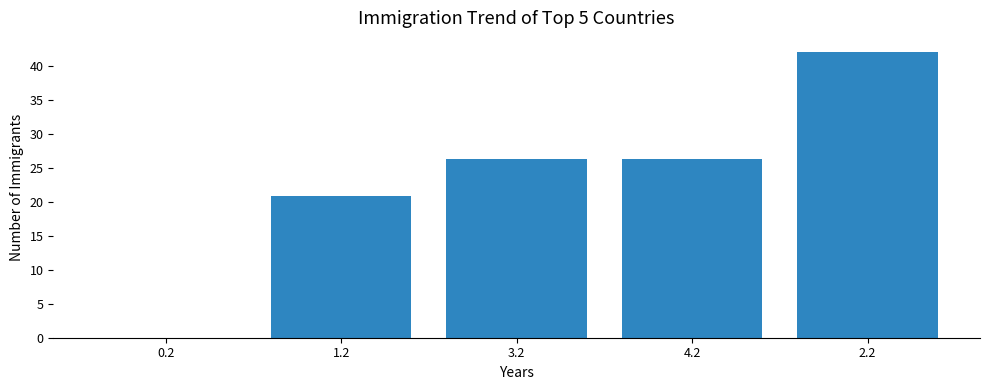

Between 4.2 and 1.2, which is larger?

4.2